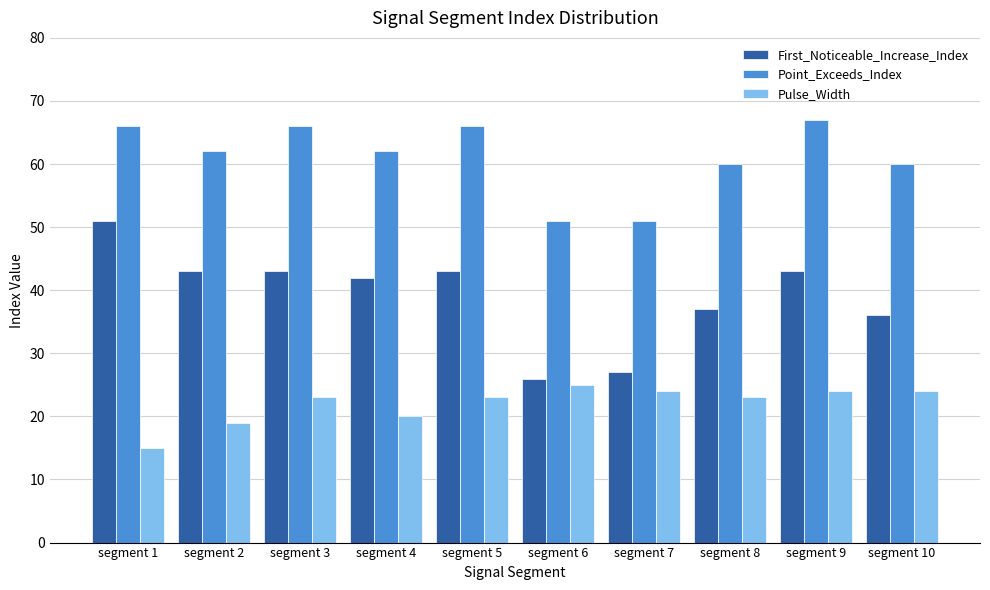

What are all the series names shown in the legend?

First_Noticeable_Increase_Index, Point_Exceeds_Index, Pulse_Width